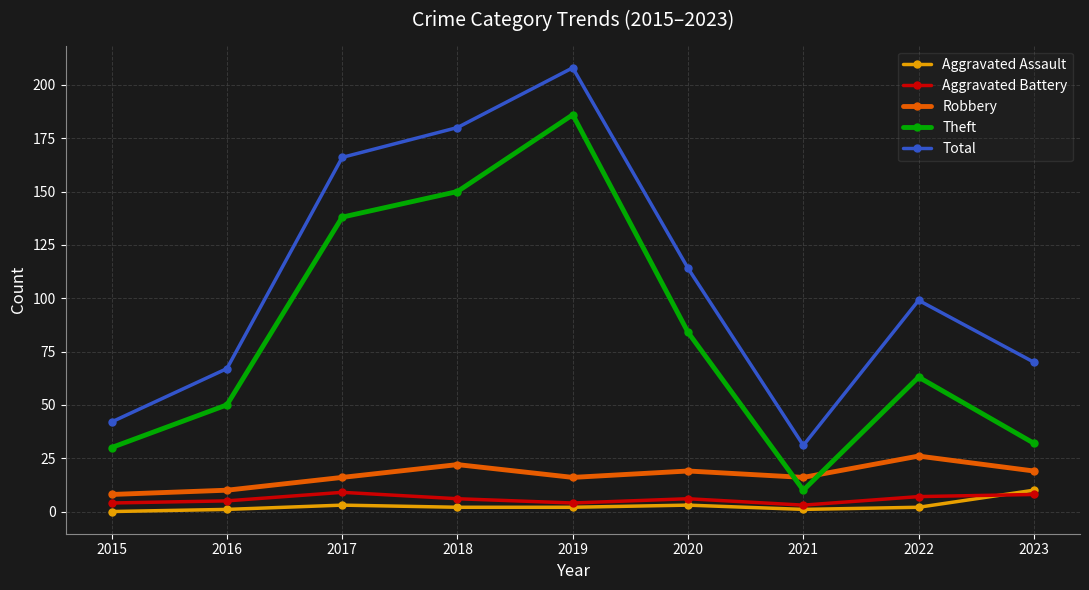

Reading left to right, list all the values displayed in this chart.

Aggravated Assault: 2015=0	2016=1	2017=3	2018=2	2019=2	2020=3	2021=1	2022=2	2023=10
Aggravated Battery: 2015=4	2016=5	2017=9	2018=6	2019=4	2020=6	2021=3	2022=7	2023=8
Robbery: 2015=8	2016=10	2017=16	2018=22	2019=16	2020=19	2021=16	2022=26	2023=19
Theft: 2015=30	2016=50	2017=138	2018=150	2019=186	2020=84	2021=10	2022=63	2023=32
Total: 2015=42	2016=67	2017=166	2018=180	2019=208	2020=114	2021=31	2022=99	2023=70